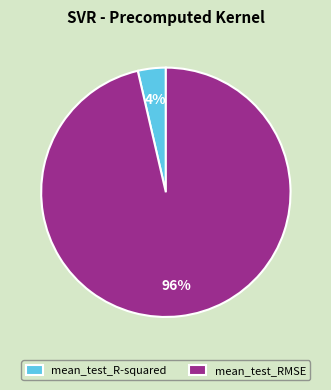

True or false: mean_test_R-squared accounts for 4% of the total.

True